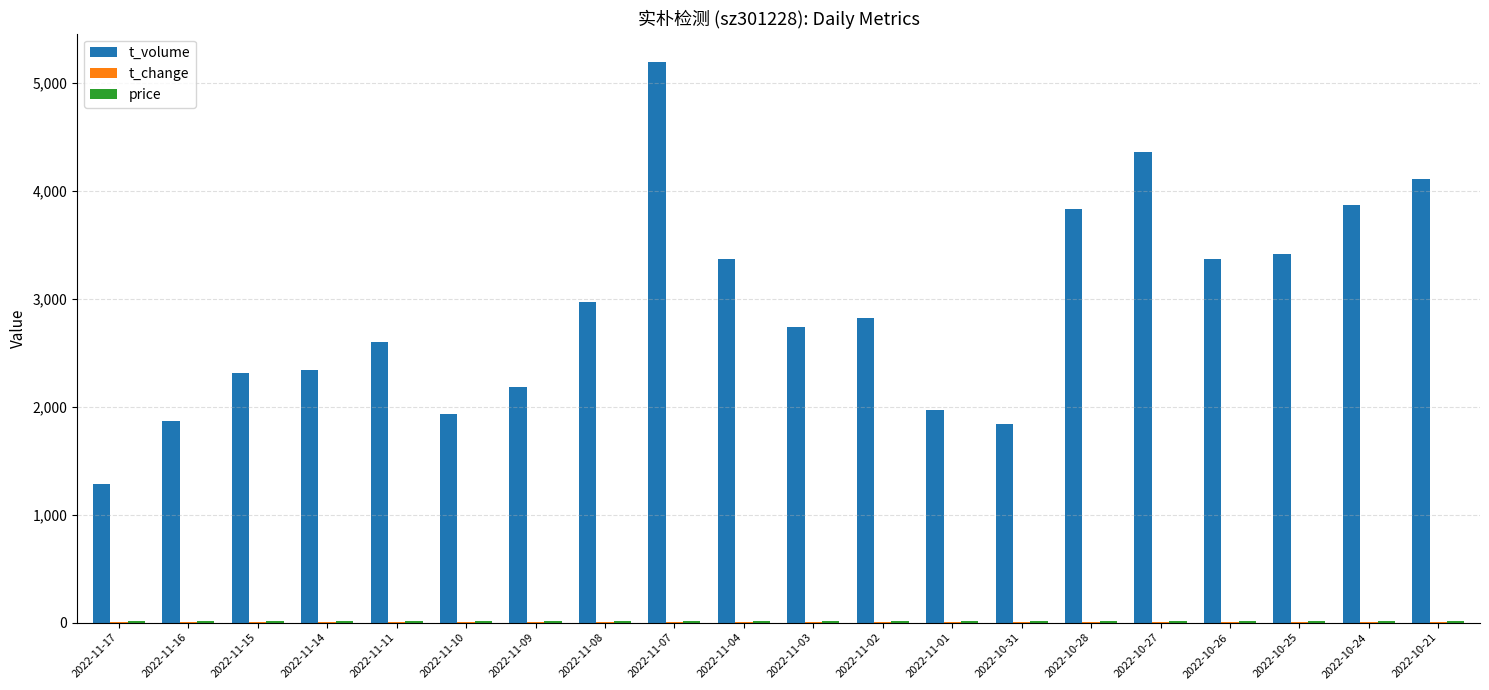

How many groups of bars are there?

20